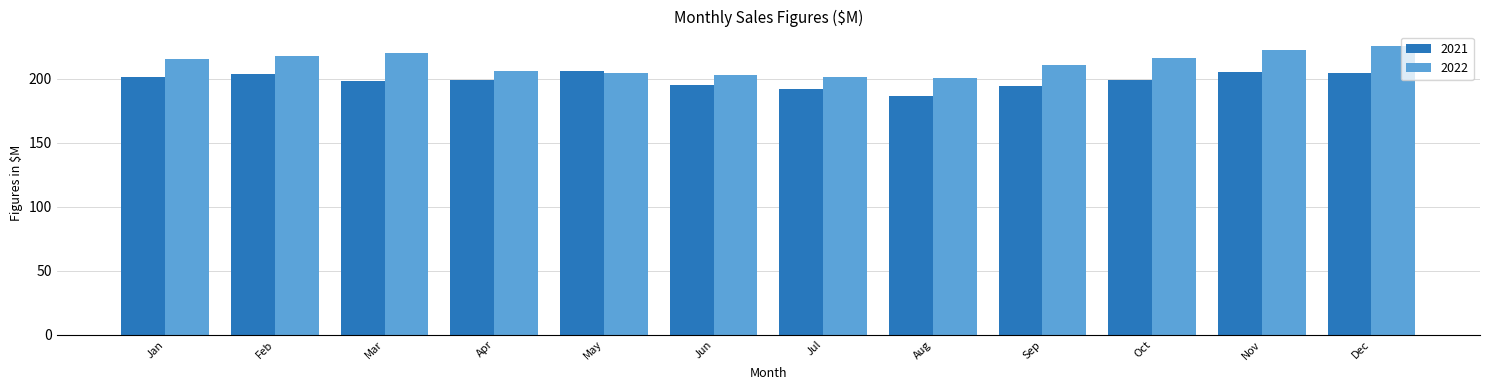

The value of 2022 at Jul is 351.9. True or false?

False